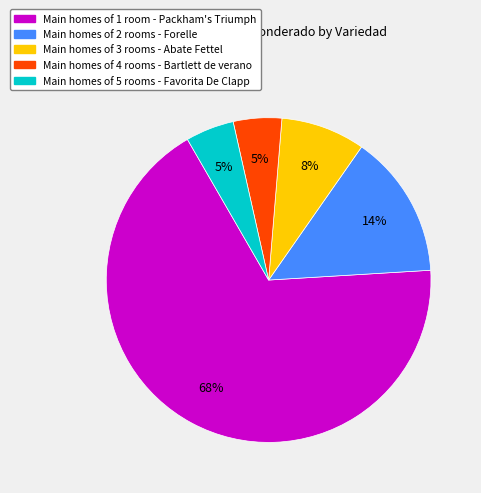

How many slices are in this pie chart?

5